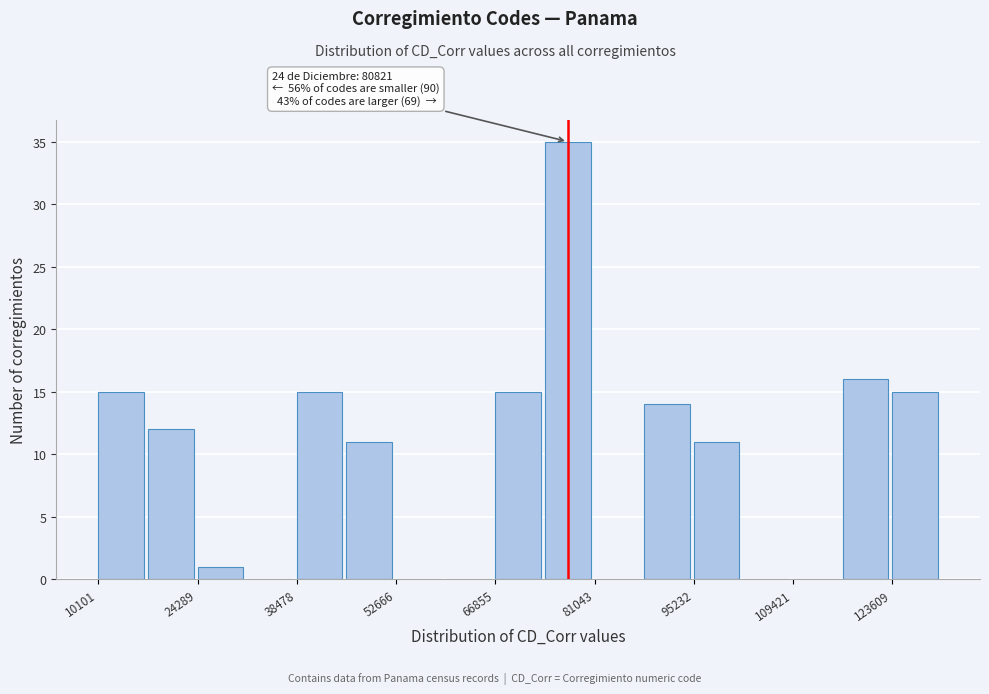

Read against the x-axis, roughly where is the centre of the tallest bar?

78000